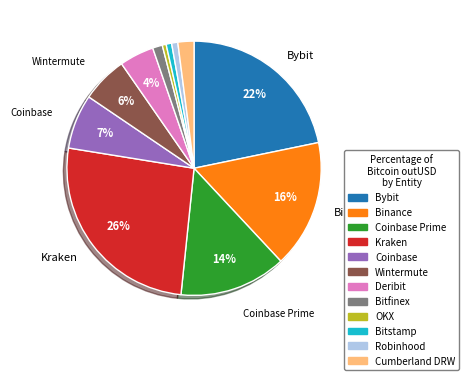

To the nearest percent, what is the average slice percentage?

8%